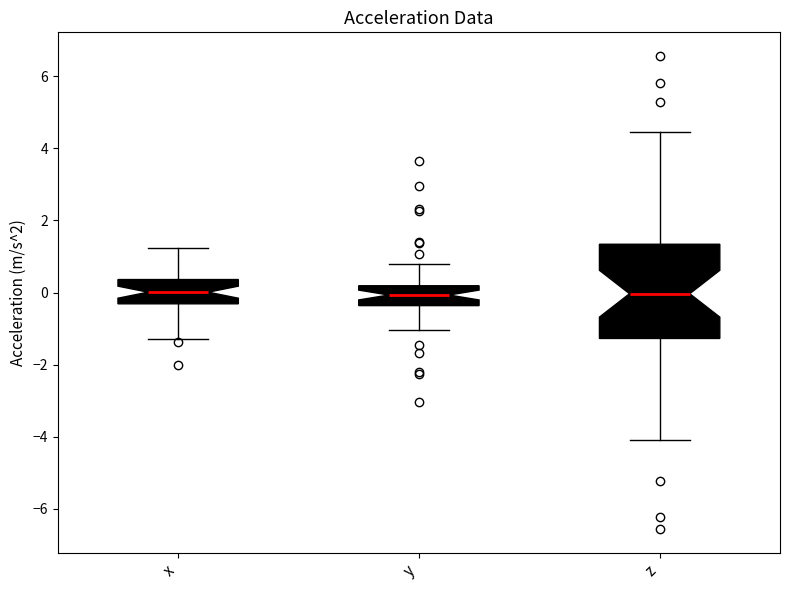

Where is the lower edge of the box for x on the y-axis? The values are not printed on the chart, so give them approximately, as read against the axis.

-0.4